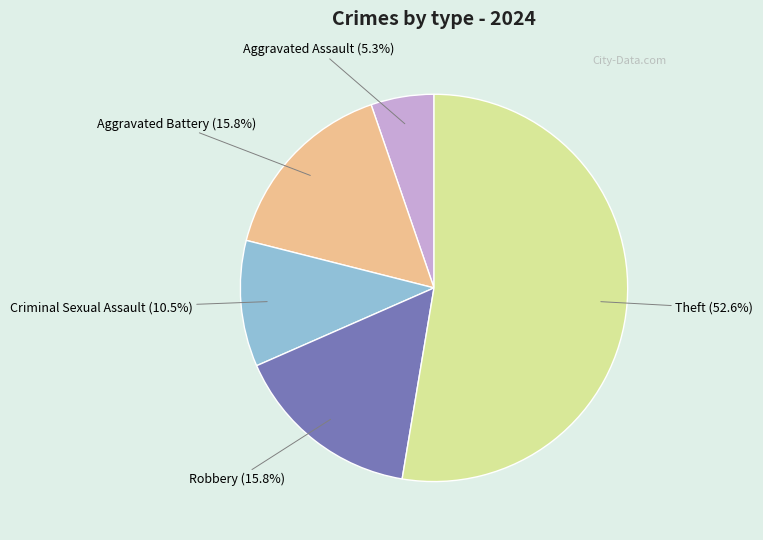

Is there a majority slice in this chart?

Yes